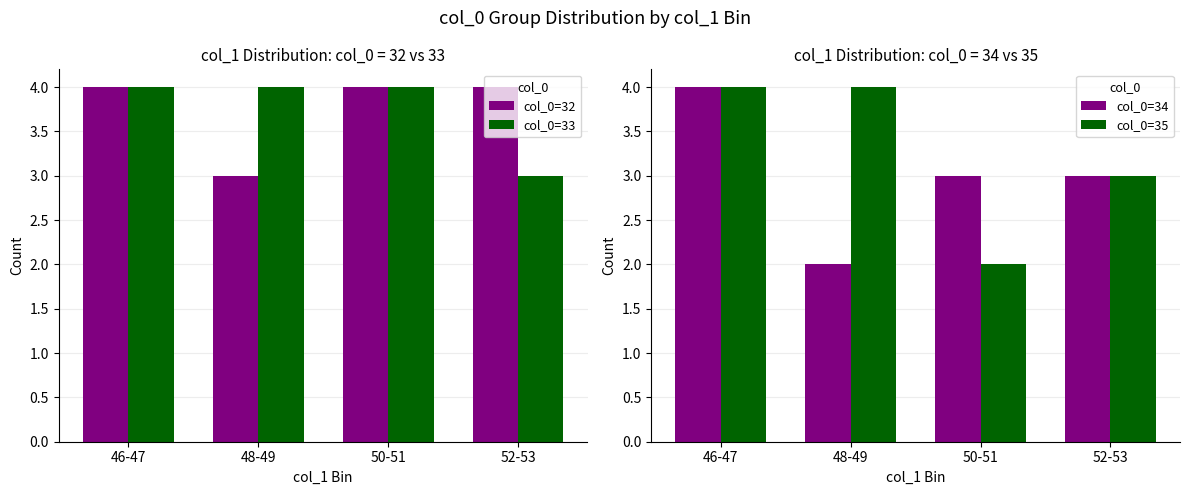

Between 46-47 and 52-53, which is larger?

46-47